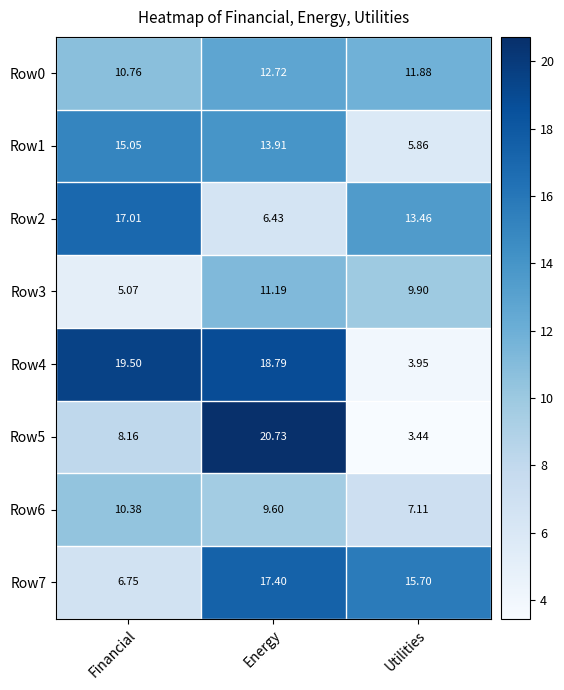

At which label does Row4 first exceed 18?

Financial